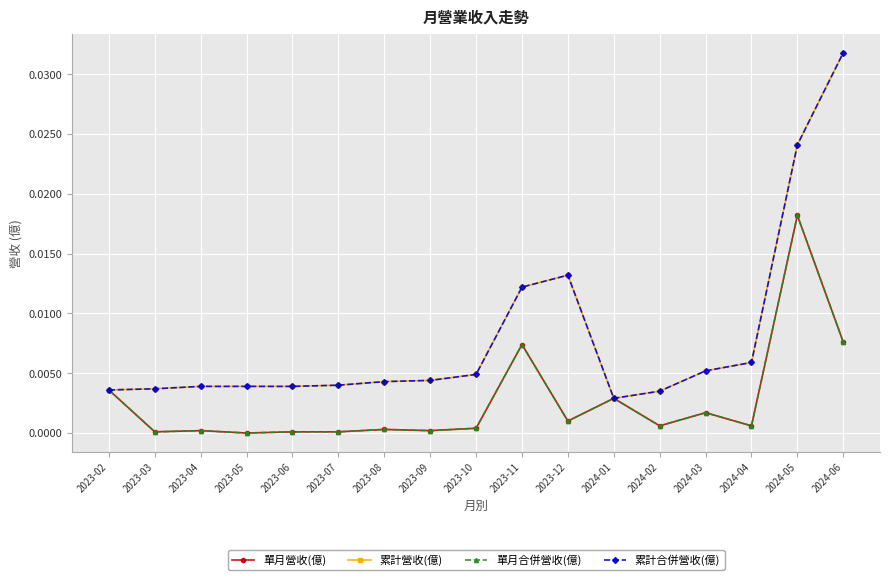

True or false: 累計合併營收(億) has more than 1 interior local peaks.

False